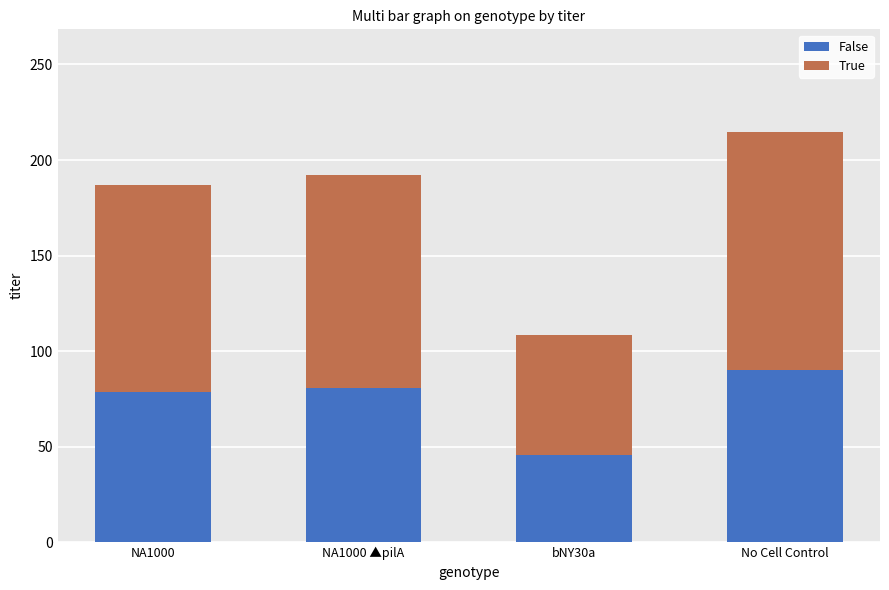

Reading left to right, what are the values for False?

78.5	80.8	45.6	90.2